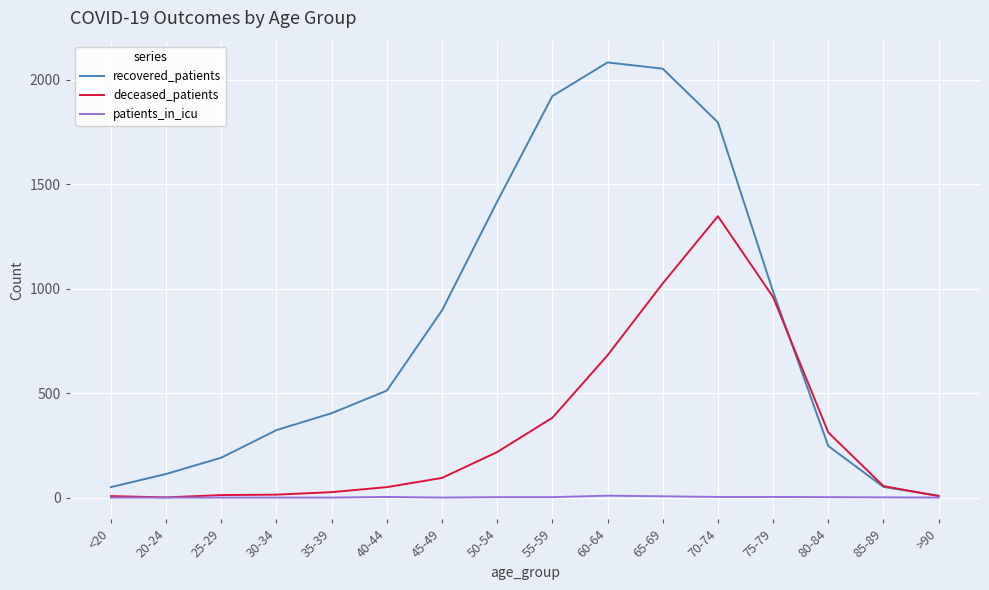

Which series has the largest total across all categories?

recovered_patients